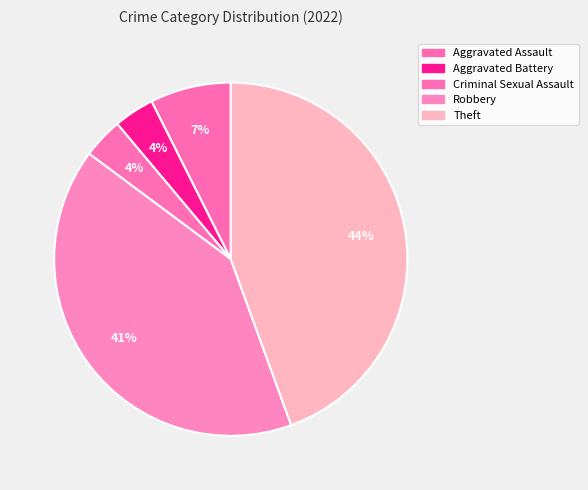

To the nearest percent, what is the average slice percentage?

20%